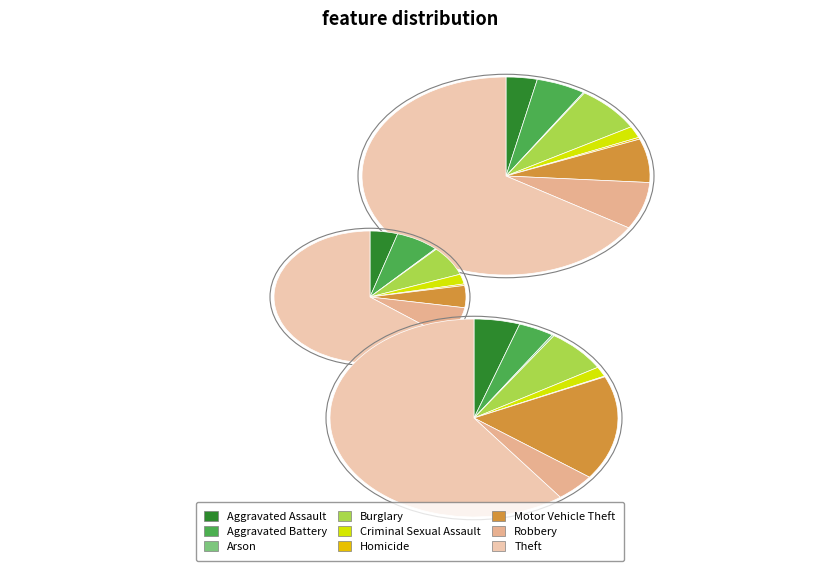

The Criminal Sexual Assault slice represents 13% of the pie. True or false?

False